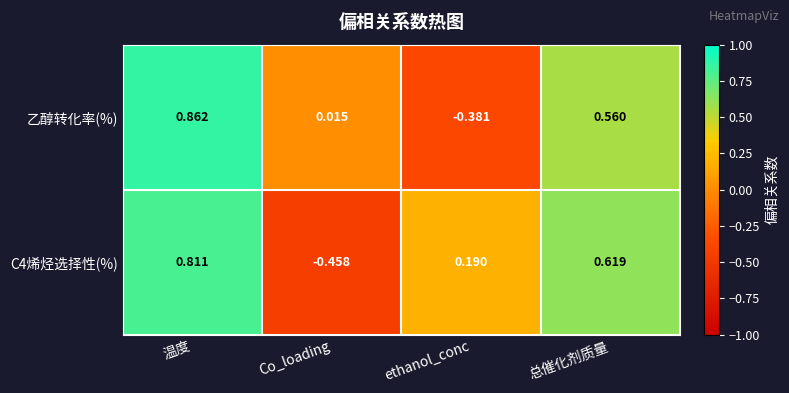

Which category has the highest value across all series?

温度